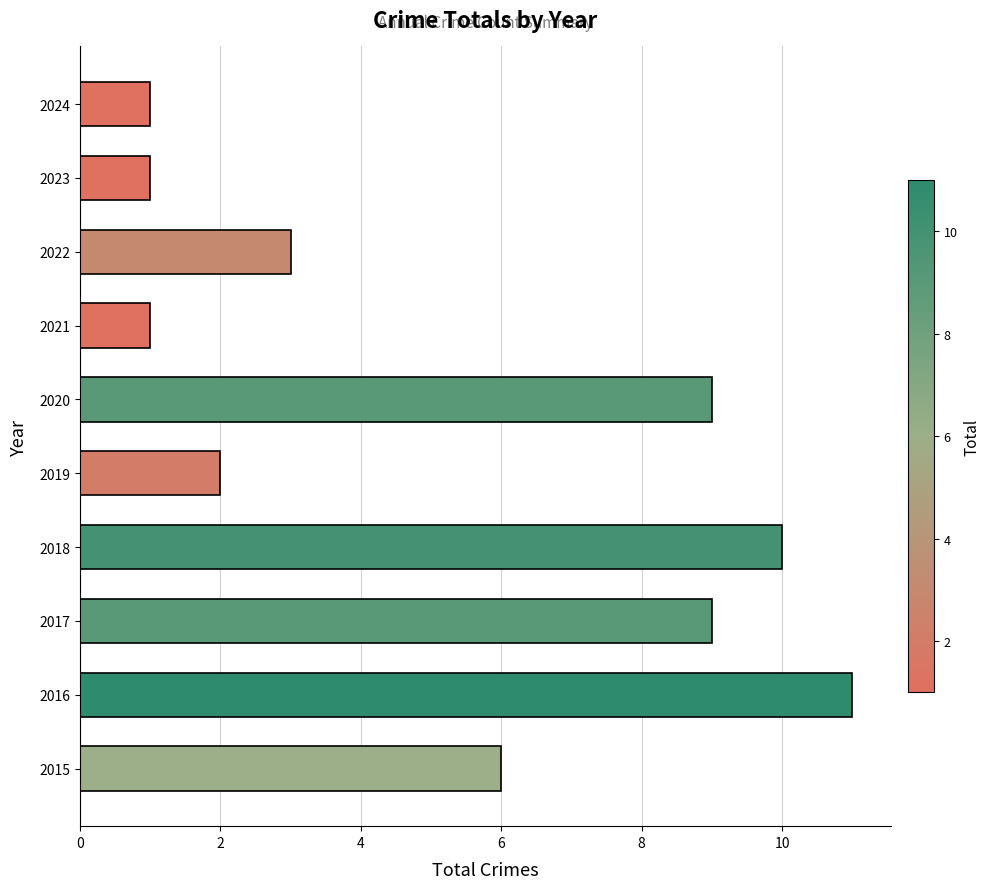

Which has a higher value, 2017 or 2021?

2017